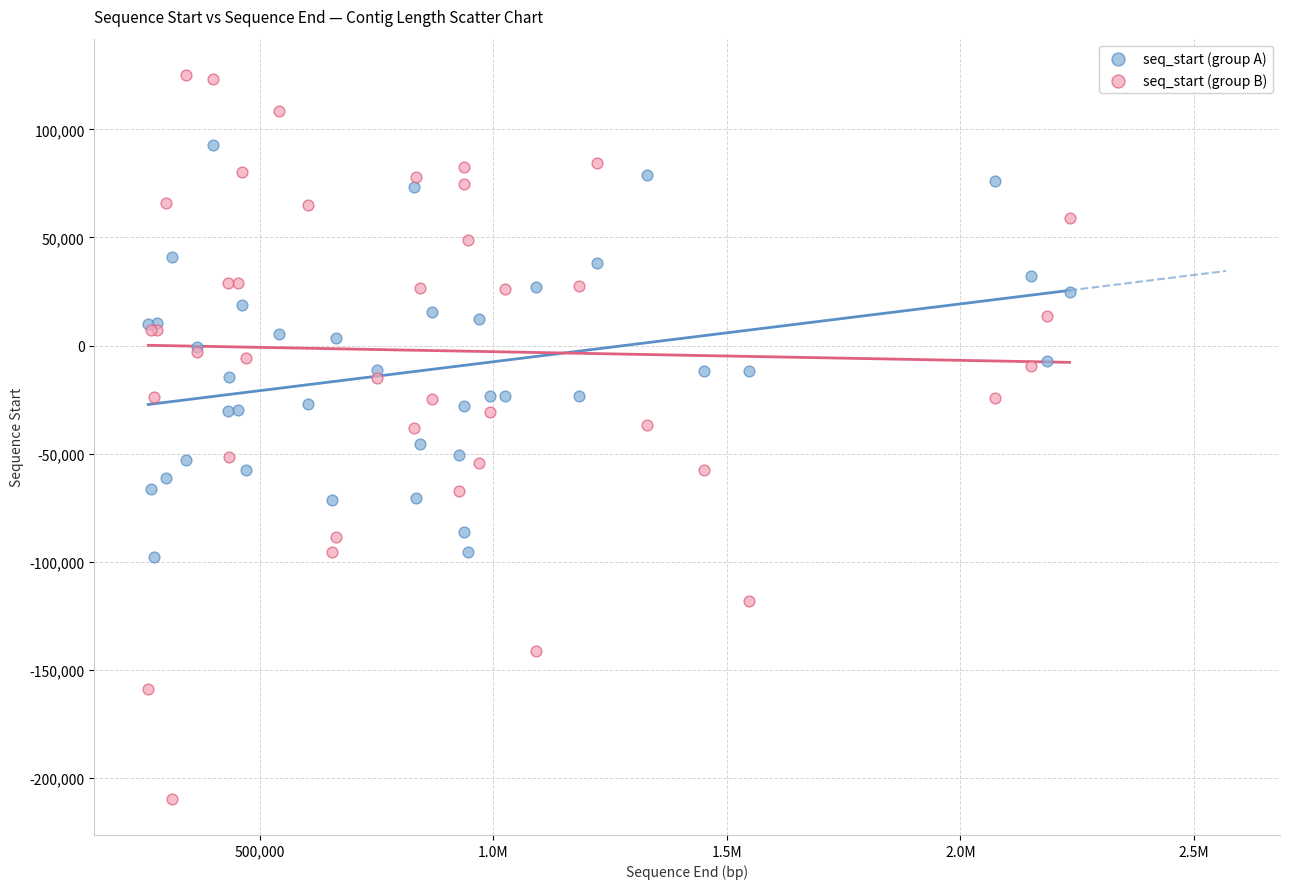

What are all the series names shown in the legend?

seq_start (group A), seq_start (group B)